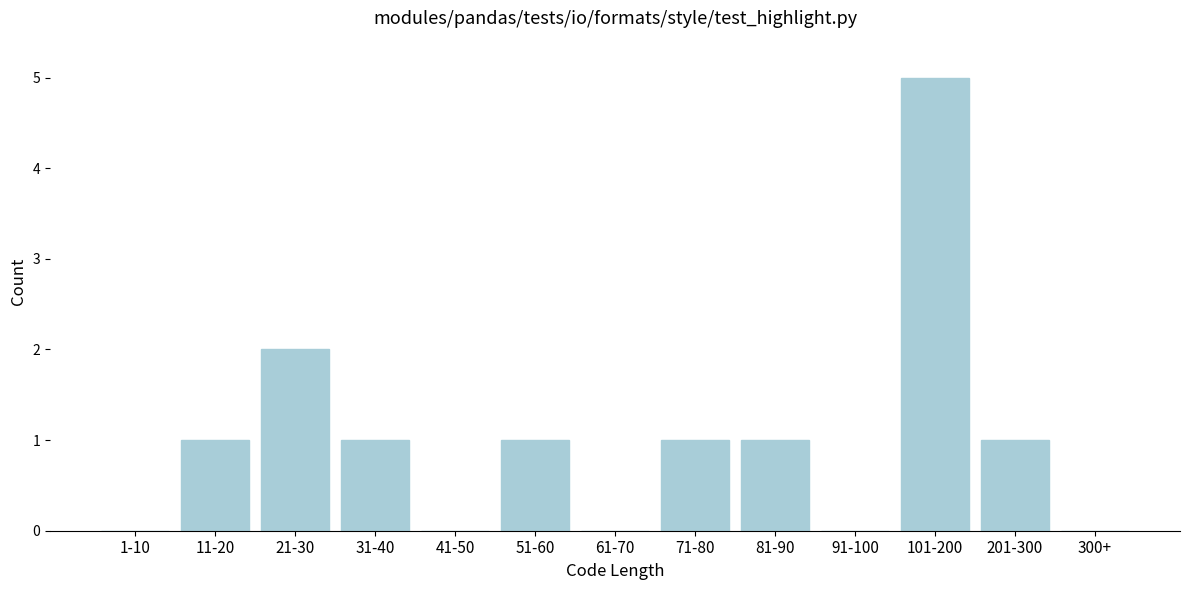

Reading right to left, what are all the values shown in this chart?

300+=0	201-300=1	101-200=5	91-100=0	81-90=1	71-80=1	61-70=0	51-60=1	41-50=0	31-40=1	21-30=2	11-20=1	1-10=0